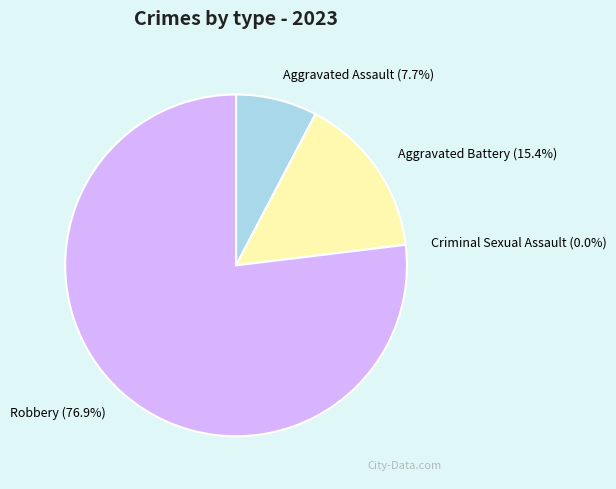

How many slices are in this pie chart?

4